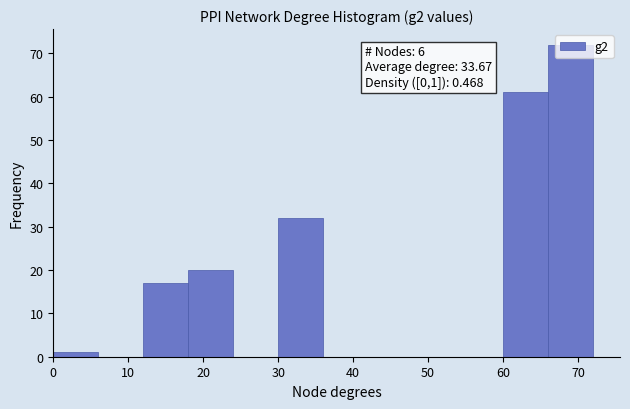

Which range on the x-axis has the tallest bar?

66 to 72